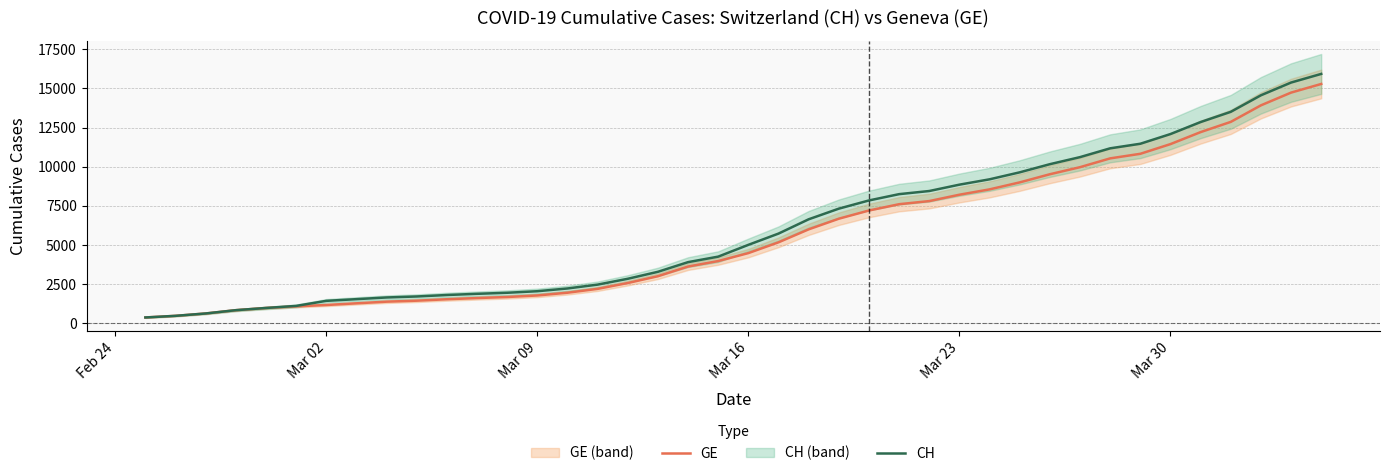

What is the lowest value of the CH series?

375